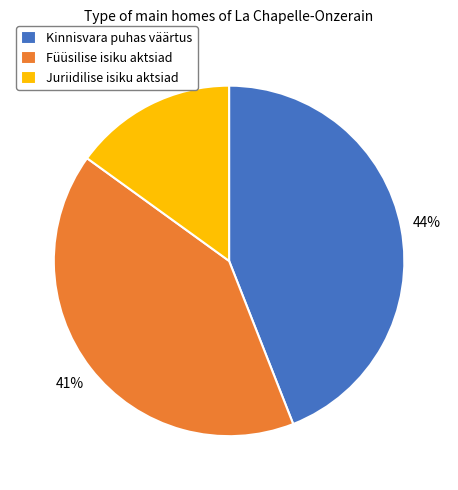

How many segments does this pie chart have?

3